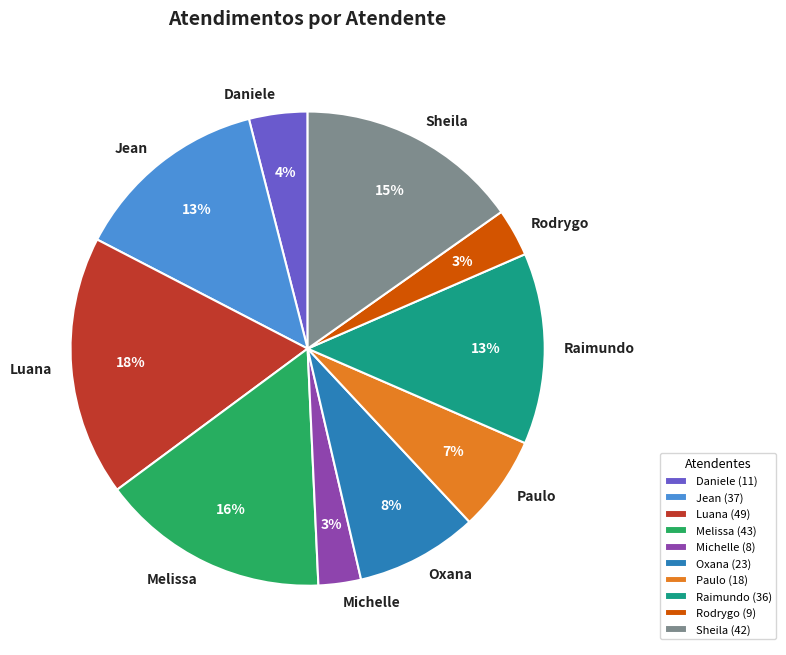

Which category has the biggest portion of the pie?

Luana (49)